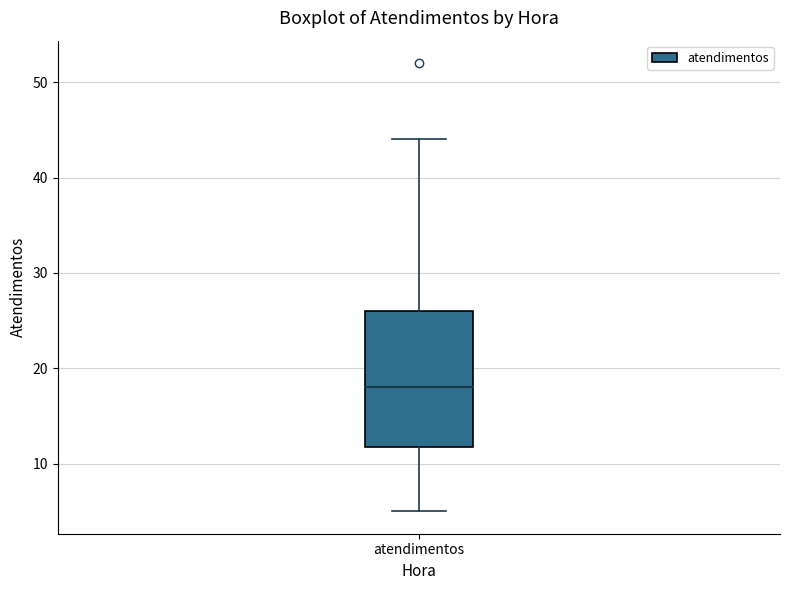

Read this box plot against the y-axis: the position of the median line, the range covered by the box, and the ends of both whiskers. The values are not printed on the chart, so give them approximately, as read against the axis.

median 18, box 12 to 26, whiskers 5 to 44